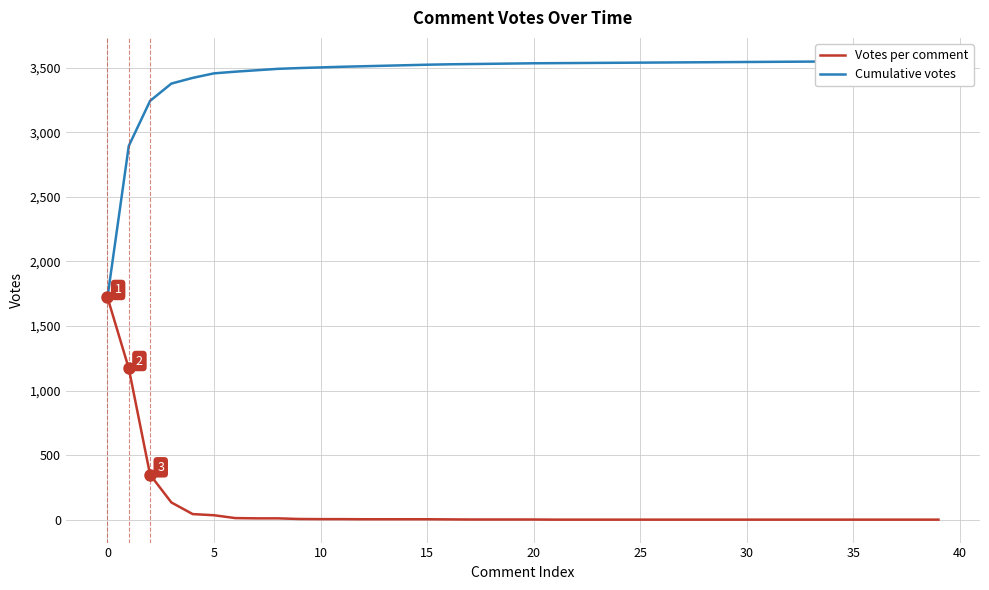

What are all the series names shown in the legend?

Votes per comment, Cumulative votes